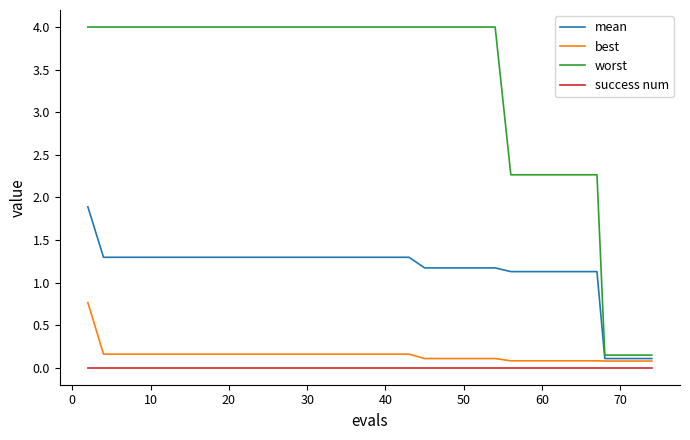

Which series has the widest spread of values?

worst